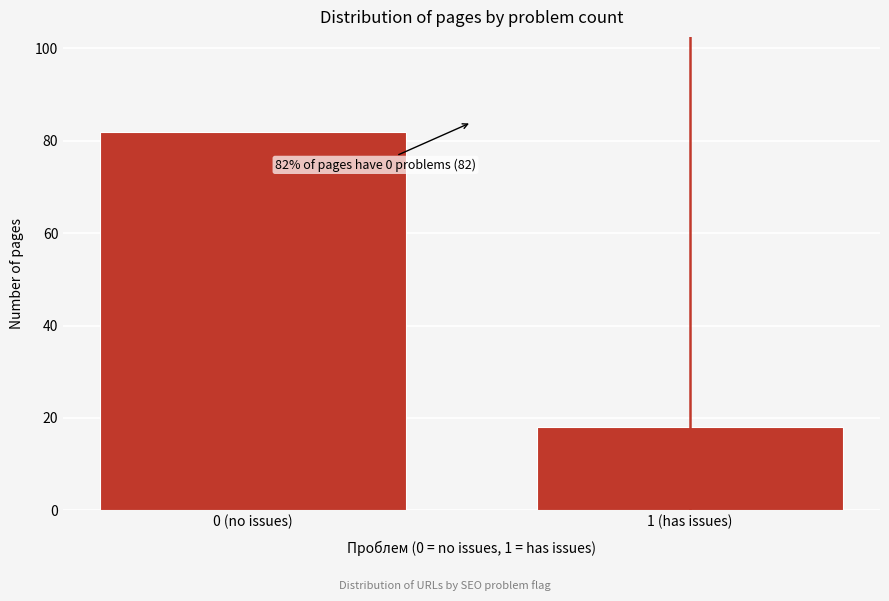

Reading right to left, extract all data points from this chart.

18	82